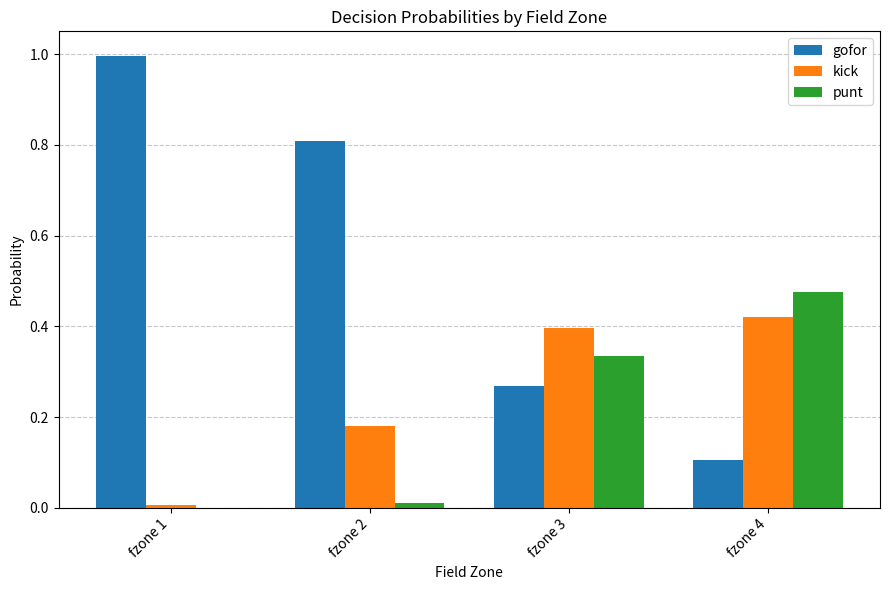

True or false: gofor has a value of 0.1 at fzone 4.

True